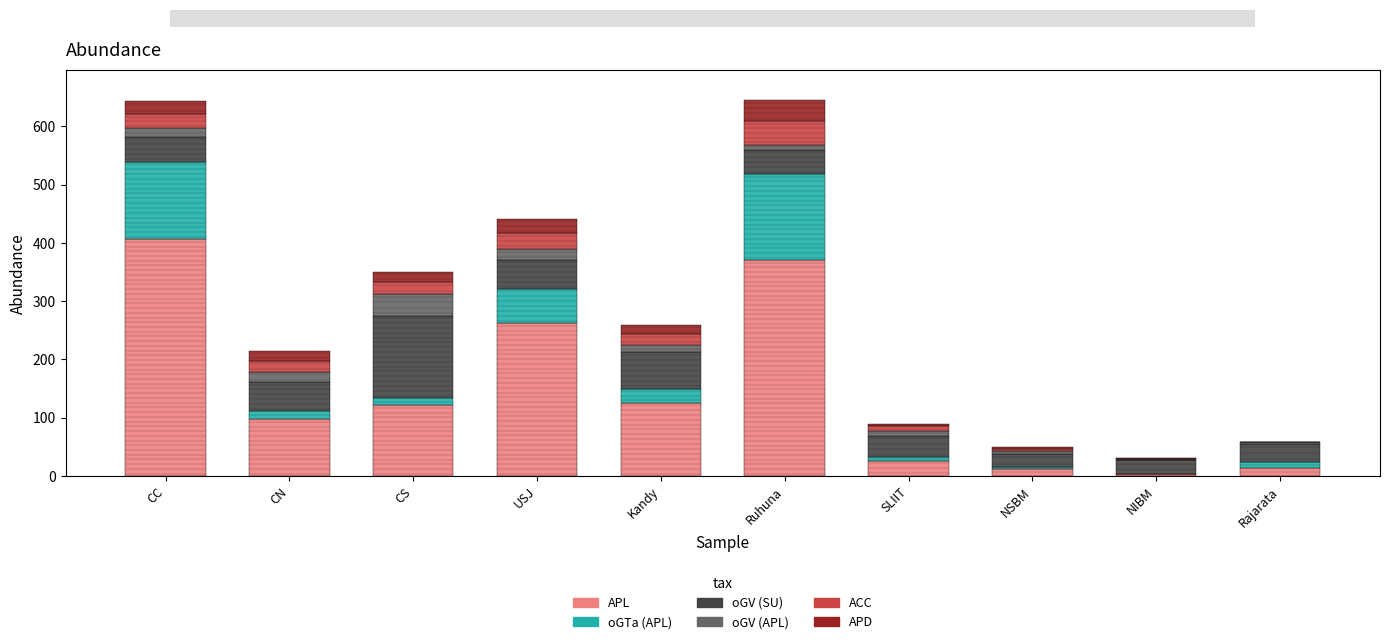

What is the highest value of the APL series?

406